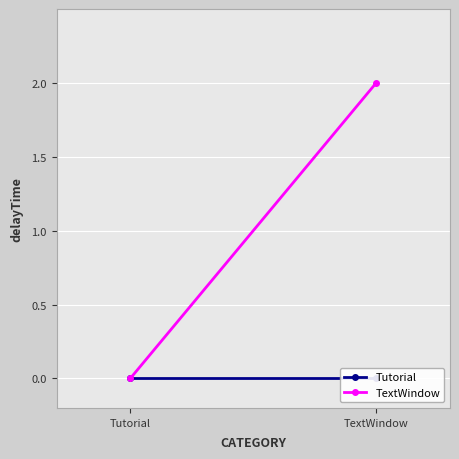

Reading left to right, list all the values displayed in this chart.

Tutorial: 0	0
TextWindow: 0	2